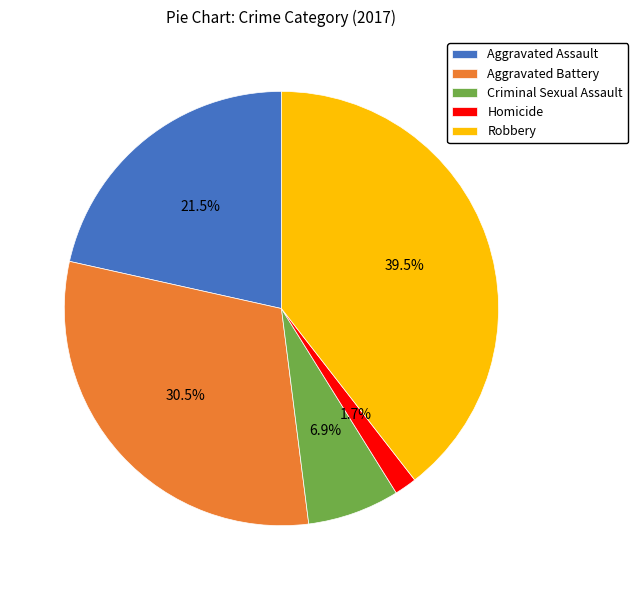

Which has a higher value, Homicide or Aggravated Assault?

Aggravated Assault